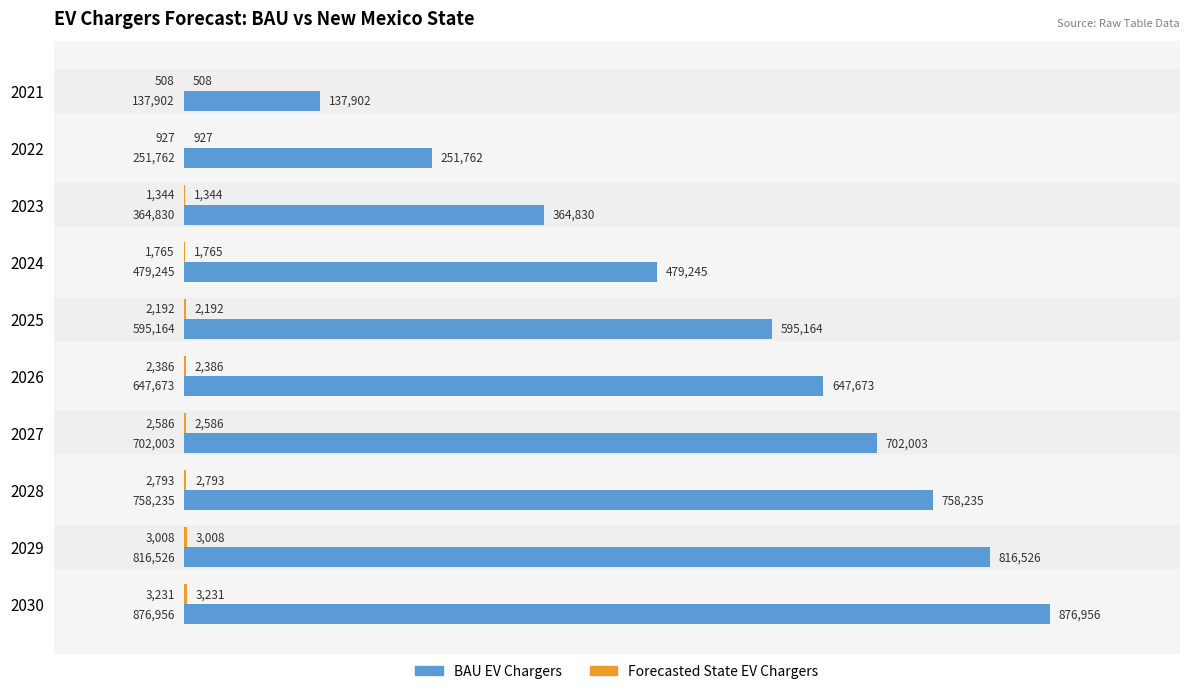

What is the value of the Forecasted State EV Chargers bar at the 3rd from the left?

1344